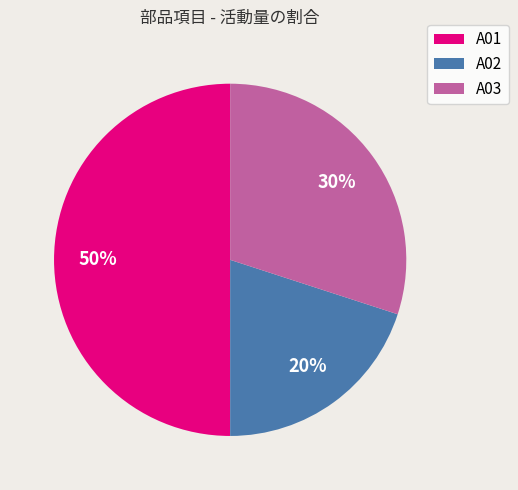

To the nearest percent, what percentage of the pie is A02?

20%